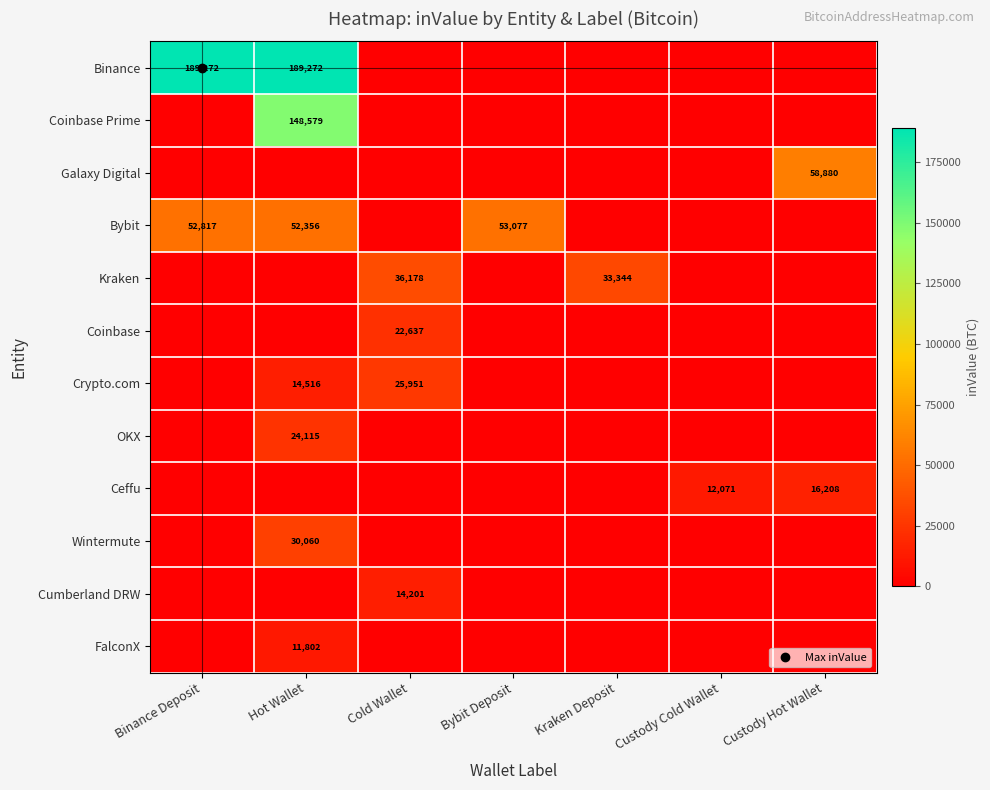

What is the average value of the OKX series?

3445.0